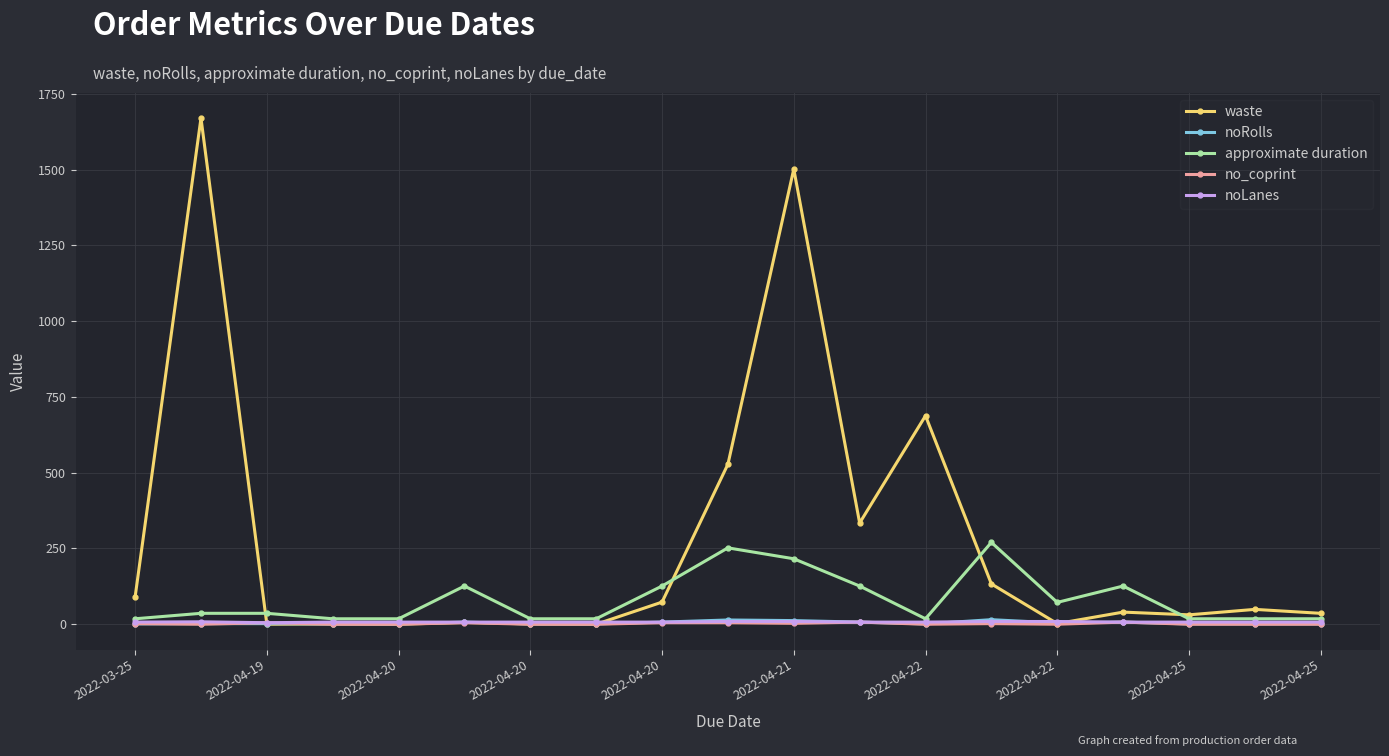

At how many categories does at least one series exceed 171?

6